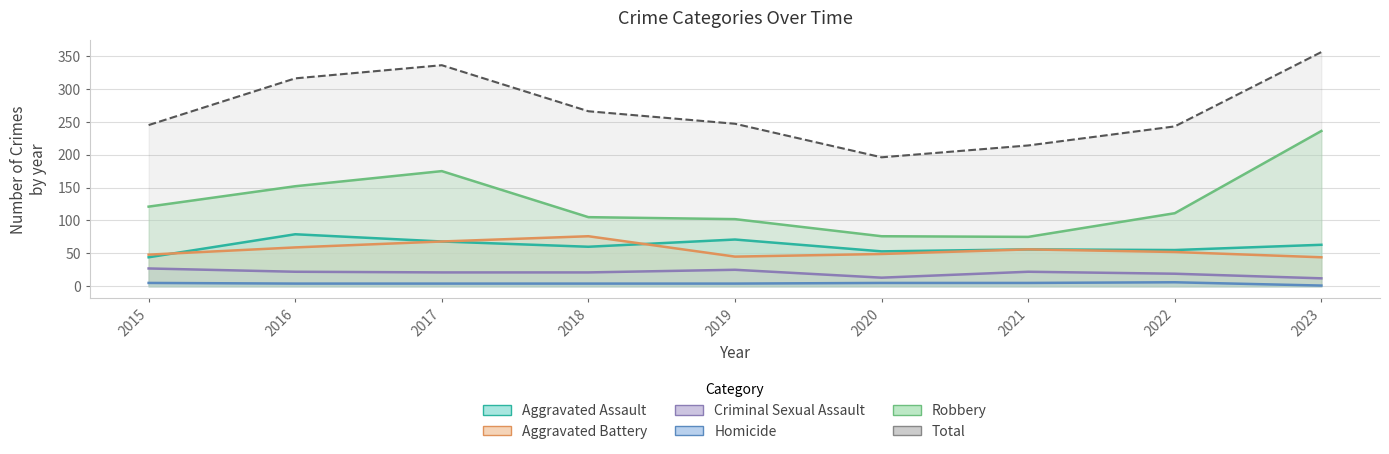

Reading left to right, extract all data points from this chart.

Aggravated Assault: 2015=44	2016=79	2017=68	2018=60	2019=71	2020=53	2021=56	2022=55	2023=63
Aggravated Battery: 2015=48	2016=59	2017=68	2018=76	2019=45	2020=49	2021=56	2022=52	2023=44
Criminal Sexual Assault: 2015=27	2016=22	2017=21	2018=21	2019=25	2020=13	2021=22	2022=19	2023=12
Homicide: 2015=5	2016=4	2017=4	2018=4	2019=4	2020=5	2021=5	2022=6	2023=1
Robbery: 2015=121	2016=152	2017=175	2018=105	2019=102	2020=76	2021=75	2022=111	2023=236
Total: 2015=245	2016=316	2017=336	2018=266	2019=247	2020=196	2021=214	2022=243	2023=356